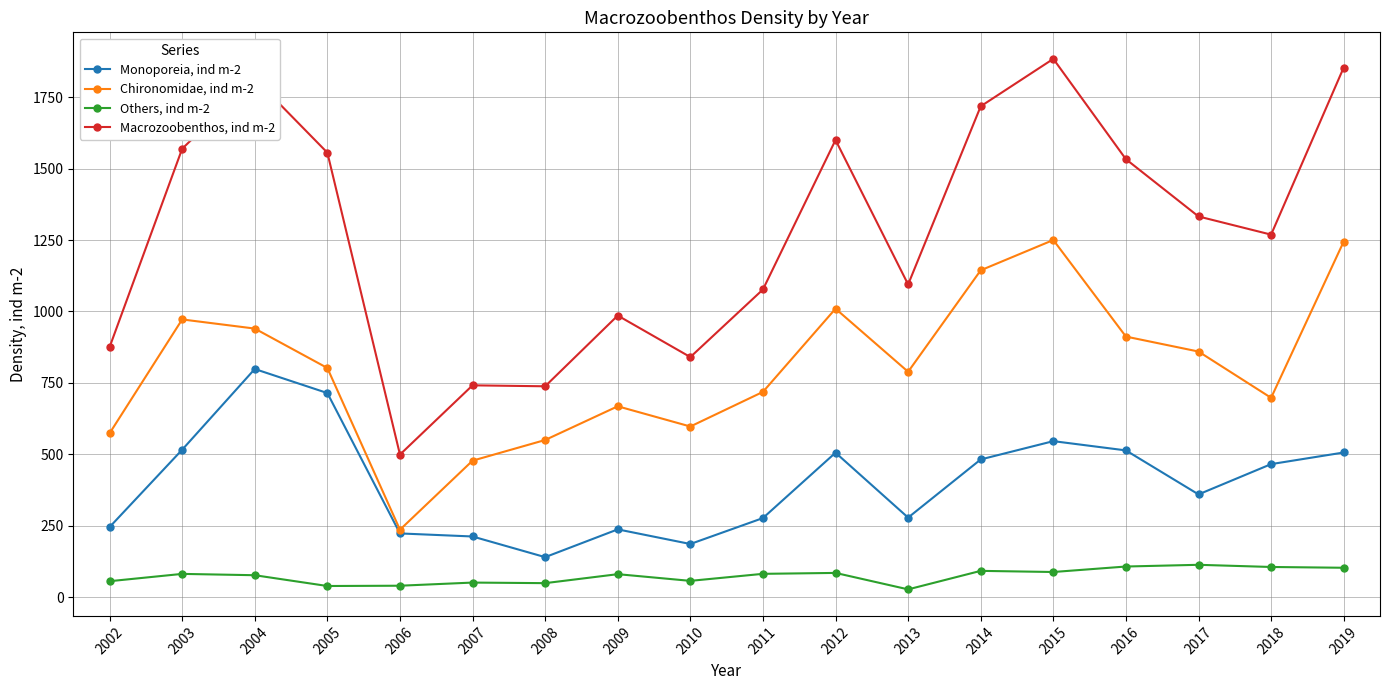

The Macrozoobenthos, ind m-2 series shows 726.7 at 2019. True or false?

False